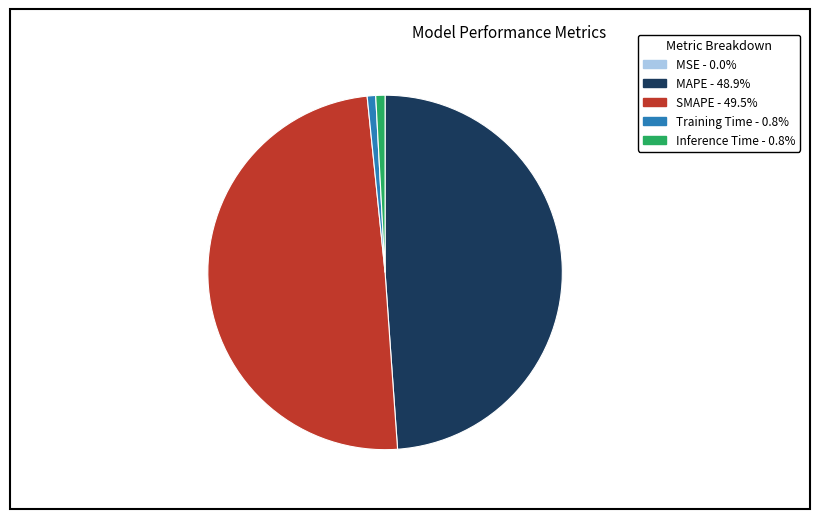

Which has a higher value, SMAPE or MAPE?

SMAPE